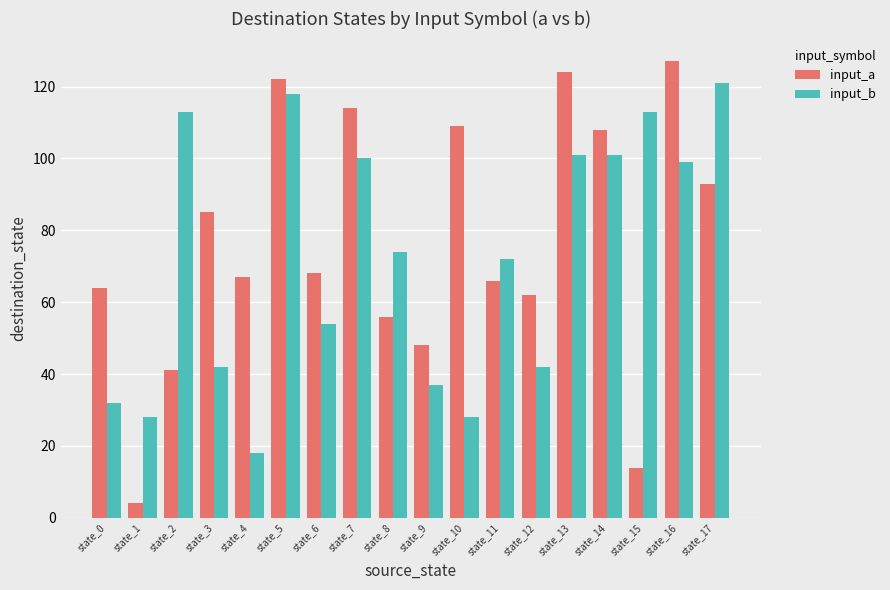

How many categories are shown in the chart?

18